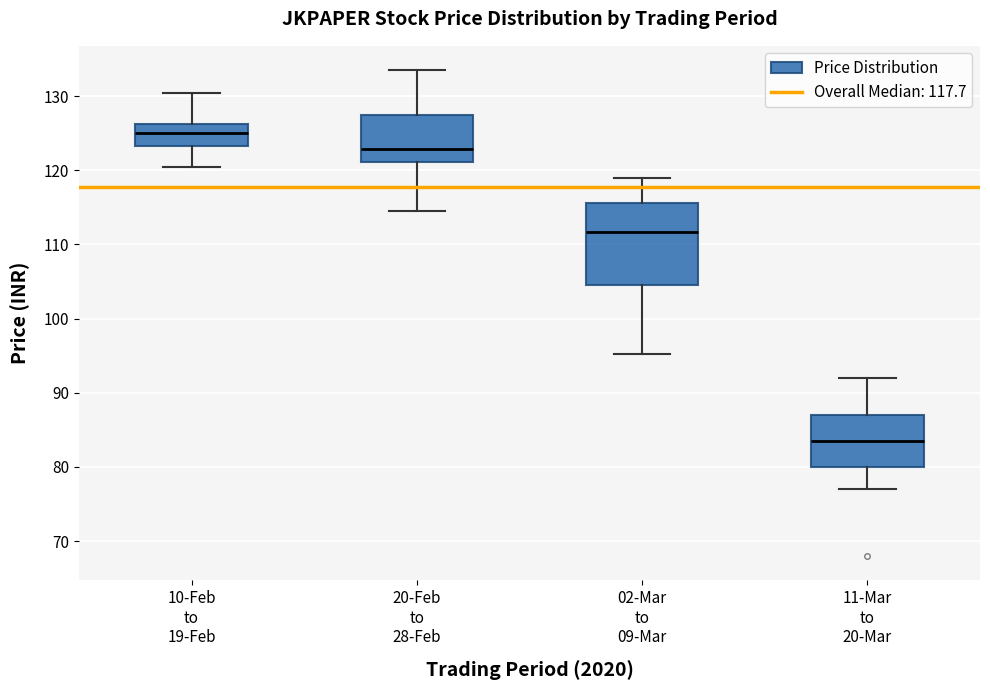

Where does the median line of the box for 20-Feb to 28-Feb sit on the y-axis? The values are not printed on the chart, so give them approximately, as read against the axis.

123